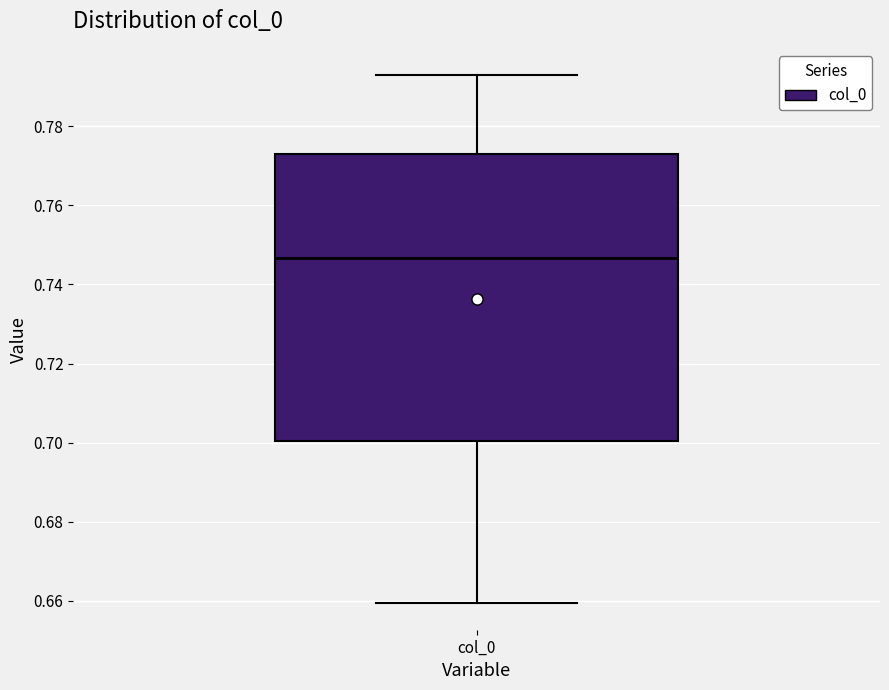

Read this box plot against the y-axis: the position of the median line, the range covered by the box, and the ends of both whiskers. The values are not printed on the chart, so give them approximately, as read against the axis.

median 0.746, box 0.700 to 0.774, whiskers 0.660 to 0.792